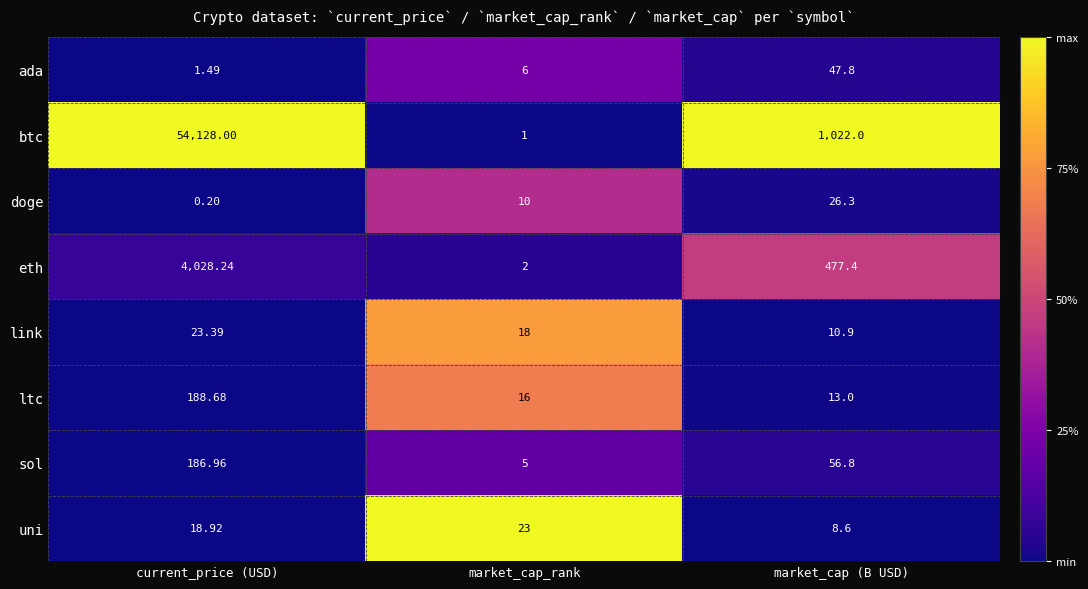

Rank the series at market_cap (B USD) from highest to lowest value.

btc, eth, sol, ada, doge, ltc, link, uni